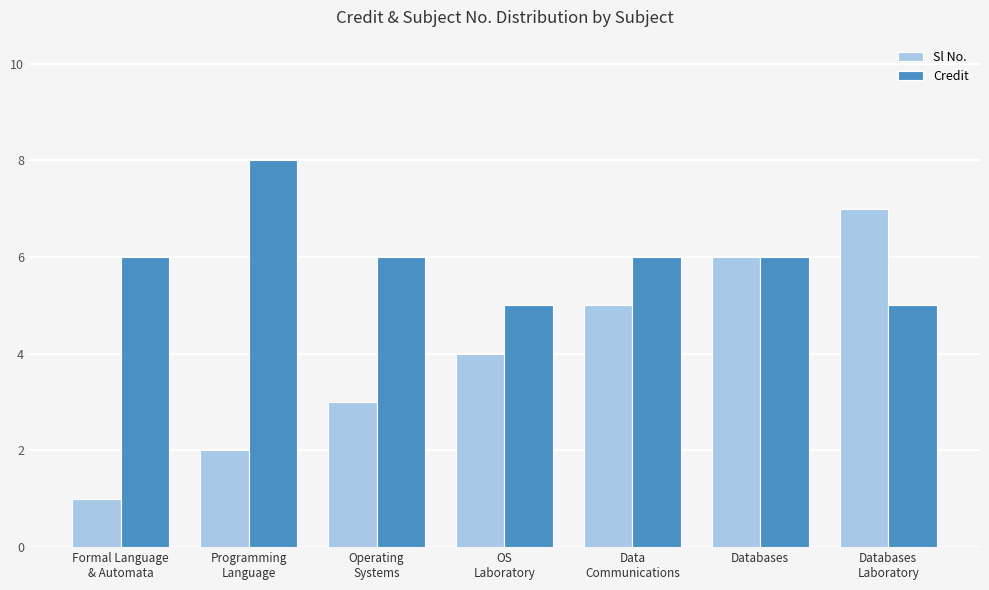

Are the bars horizontal?

No